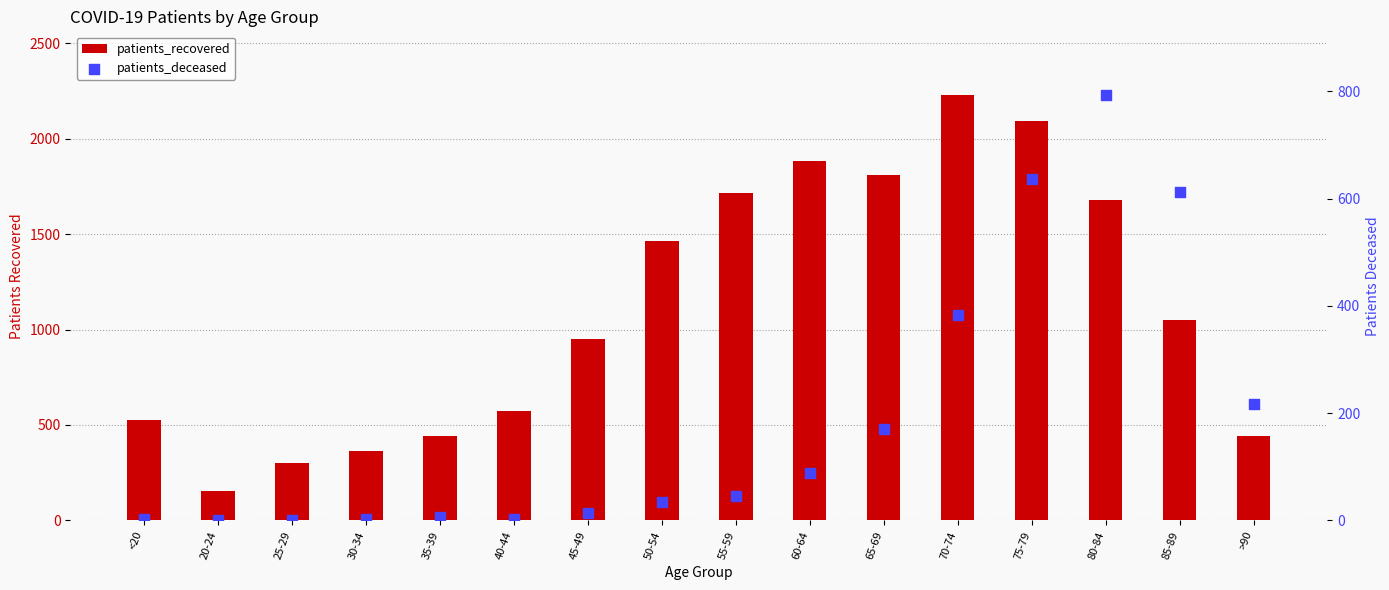

Which series reaches the maximum Y coordinate?

patients_recovered